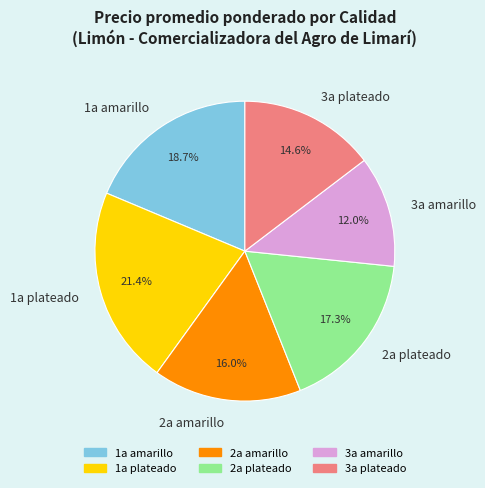

Does any single category account for the majority?

No